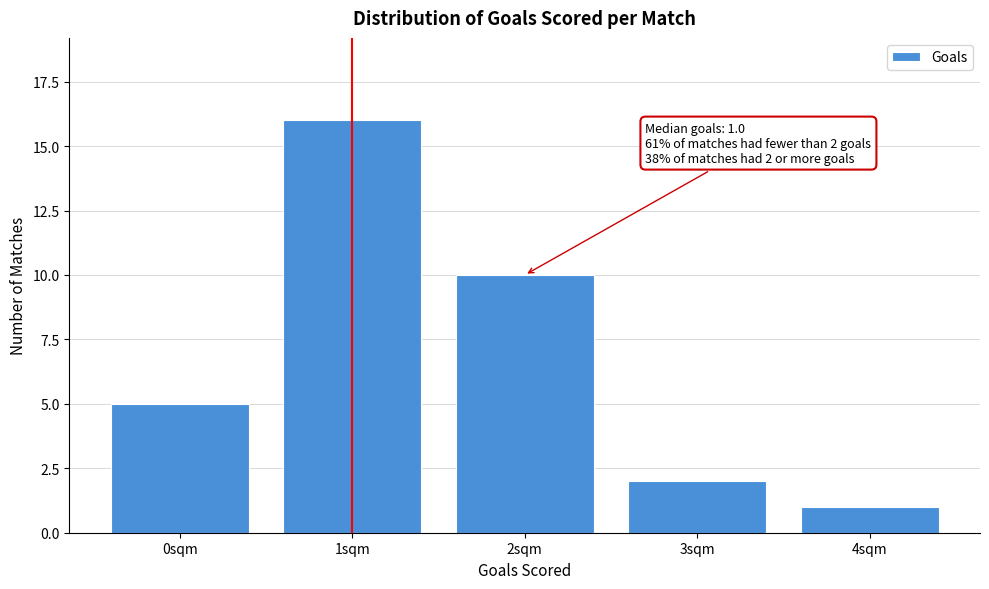

Reading left to right, extract all data points from this chart.

5	16	10	2	1